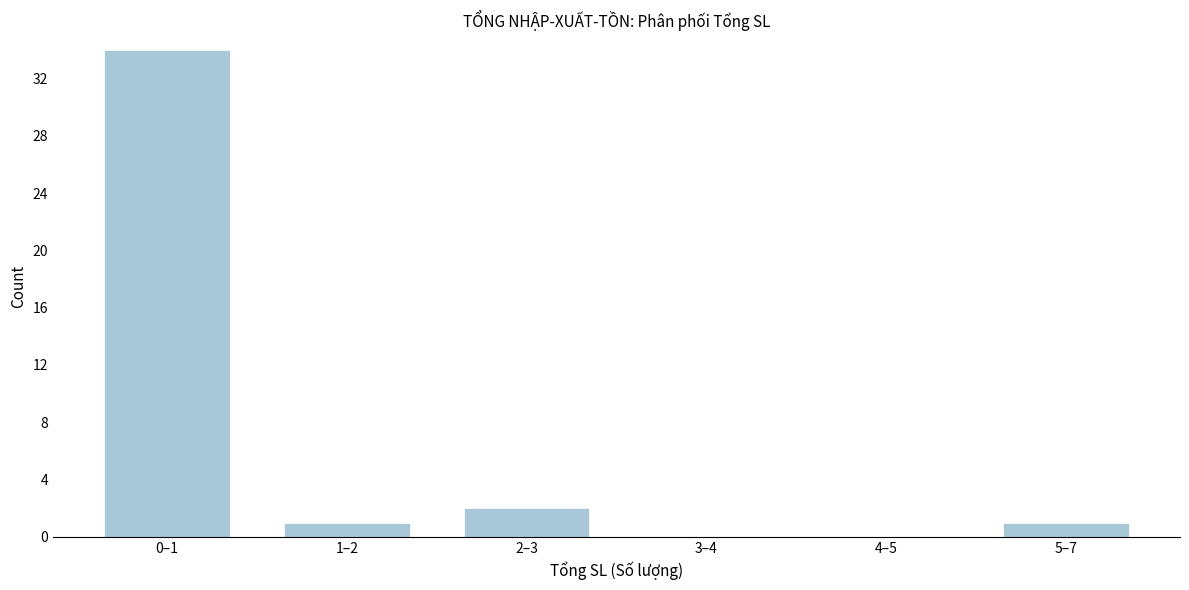

Reading left to right, list all the values displayed in this chart.

0–1=34	1–2=1	2–3=2	3–4=0	4–5=0	5–7=1